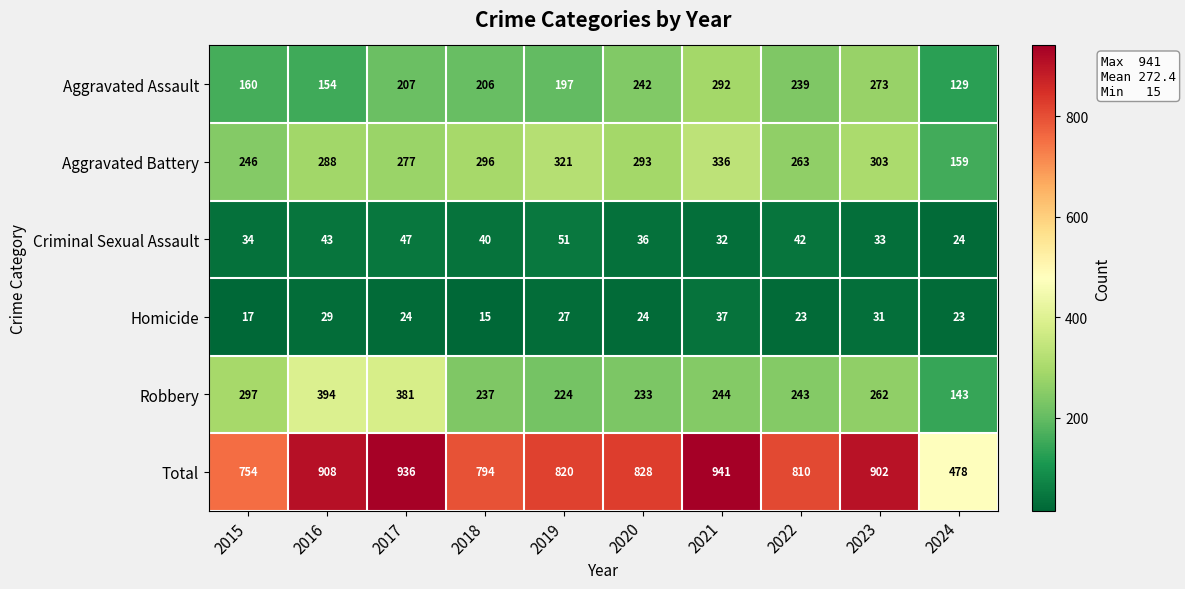

The value of Homicide at 2024 is 32. True or false?

False